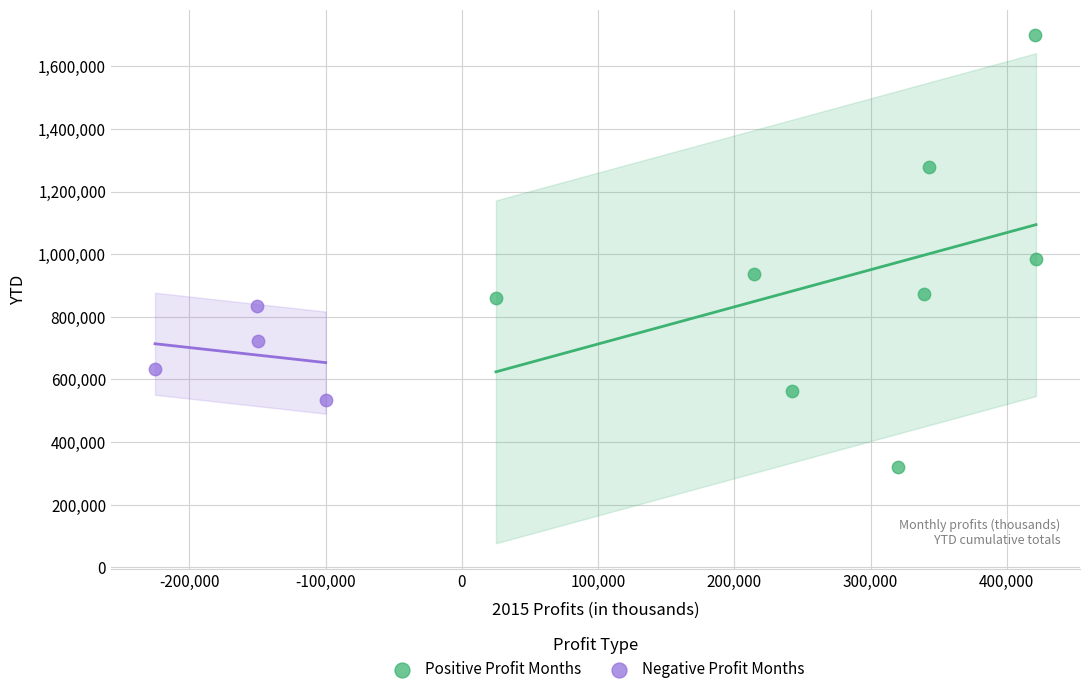

Which series contains the lowest Y value?

Positive Profit Months